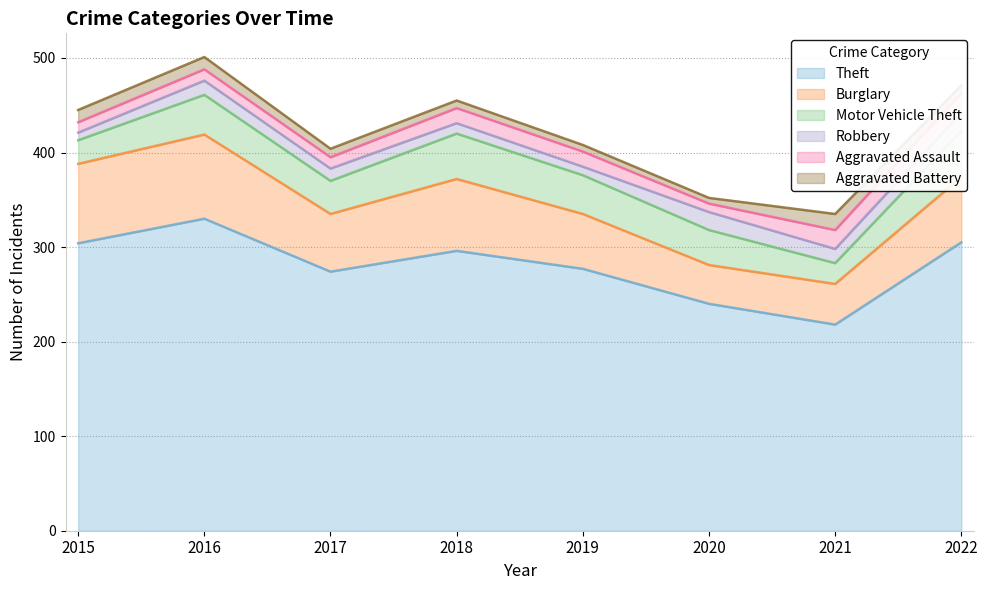

List the labels in order of Burglary value, smallest first.

2020, 2021, 2019, 2017, 2022, 2018, 2015, 2016